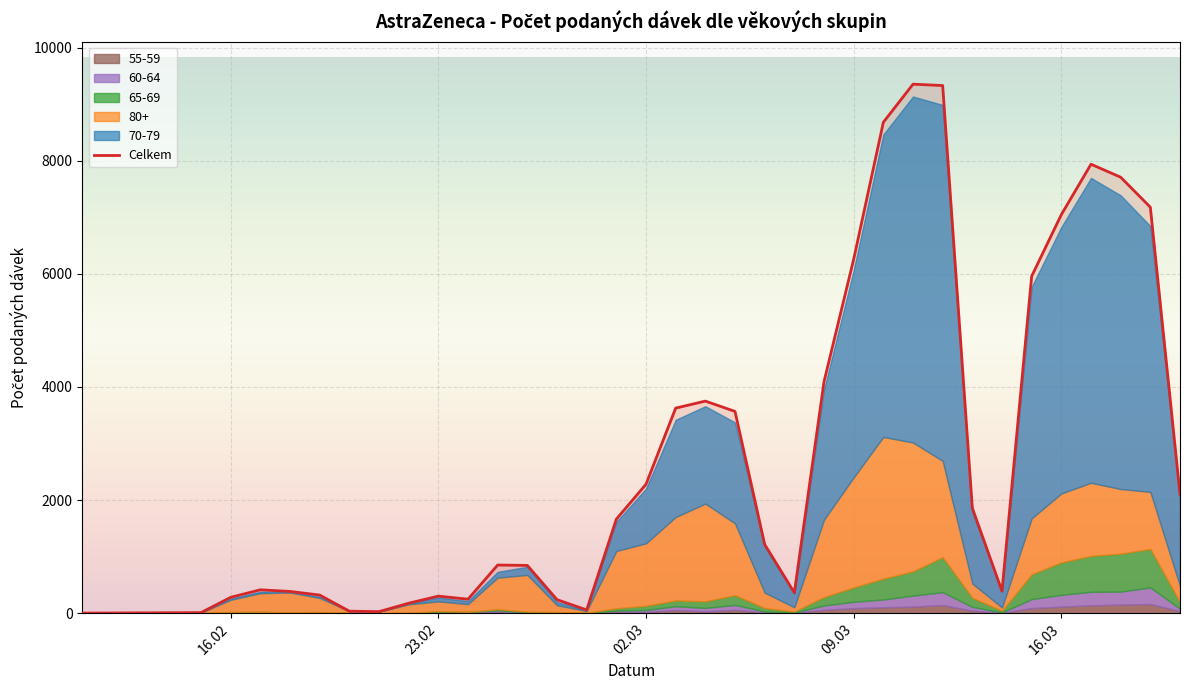

What is the highest value of the Celkem series?

9352